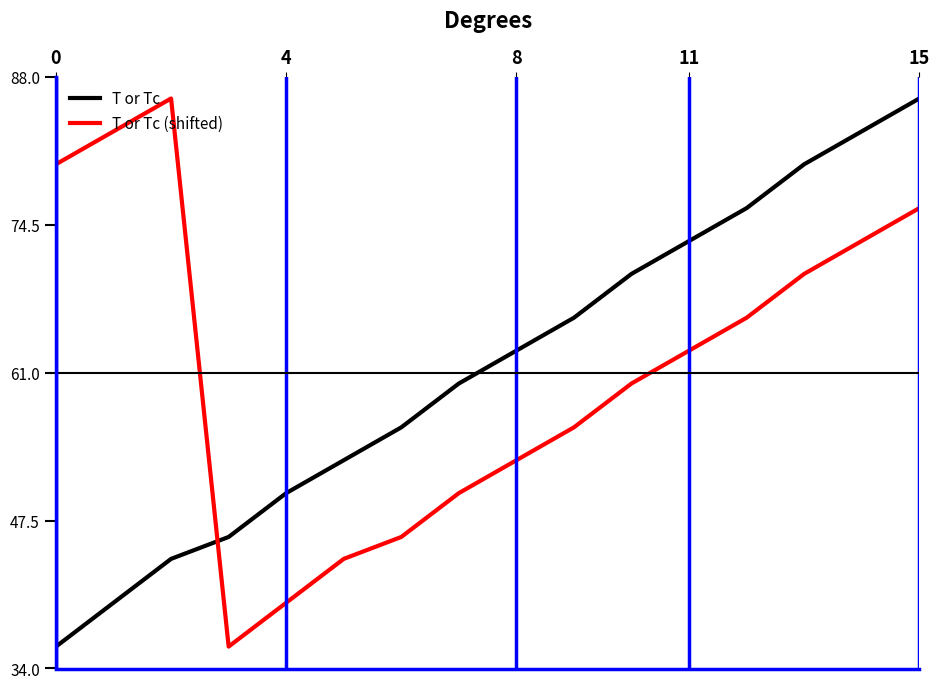

What is the highest value of the T or Tc series?

86